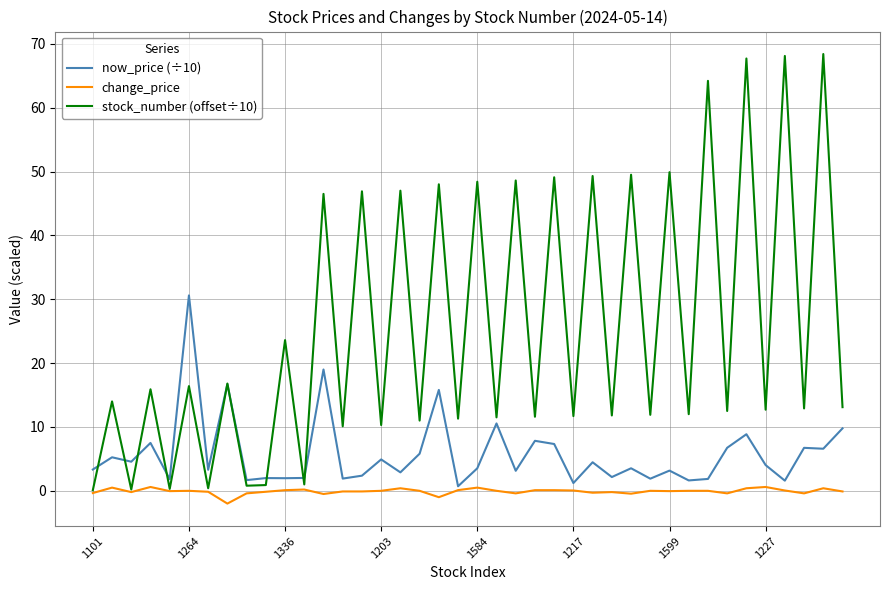

What is the sum of all change_price values?

-3.2